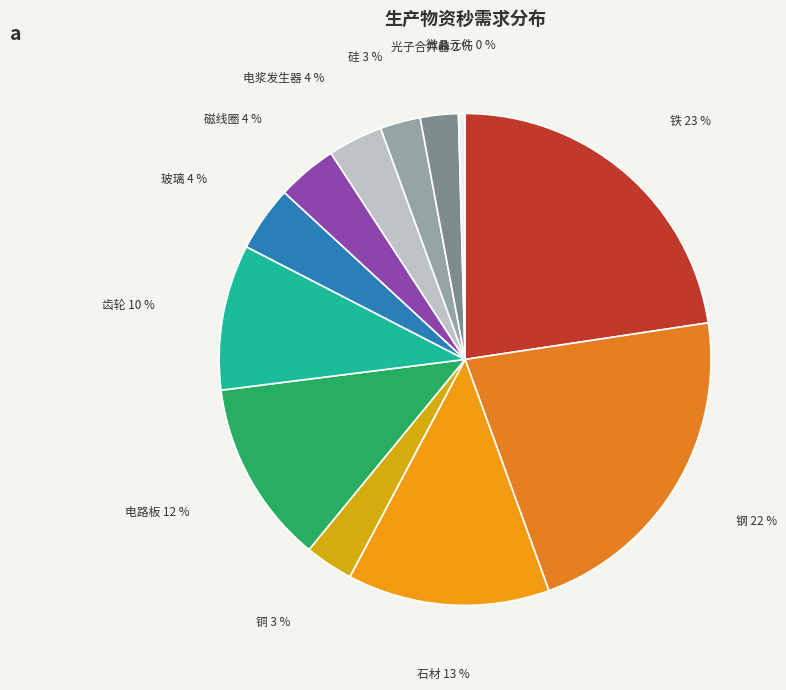

What is the largest slice in the pie chart?

铁